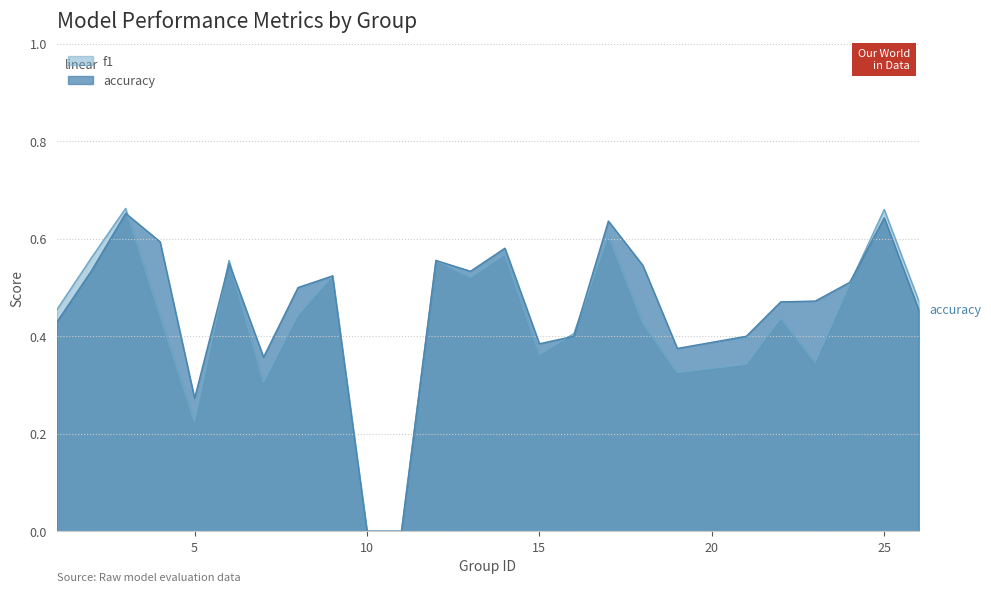

Count the number of data series in this chart.

2